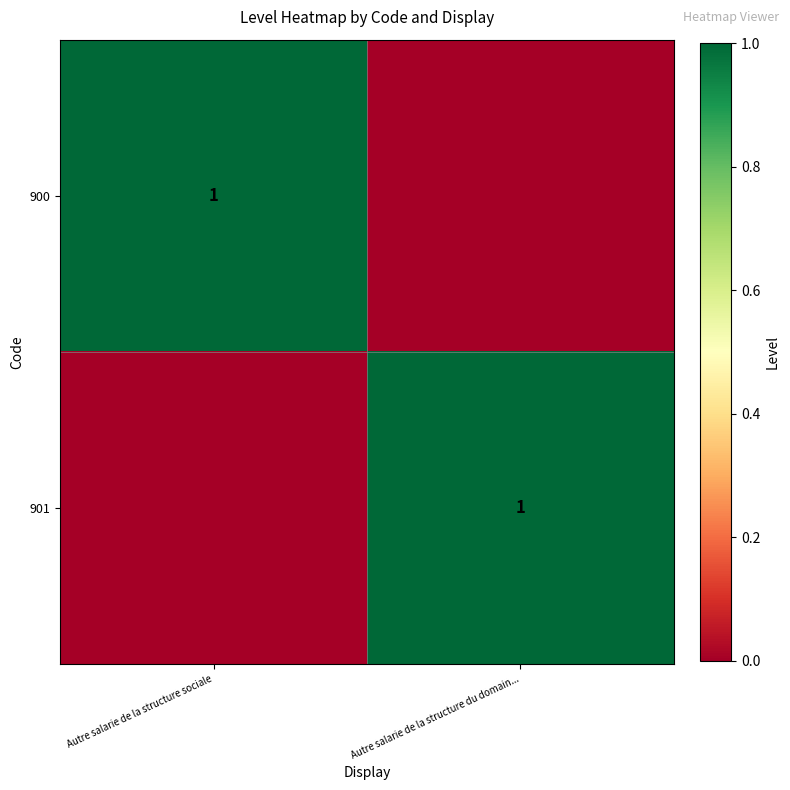

True or false: 901 has a value of 1 at Autre salarie de la structure du domain....

True